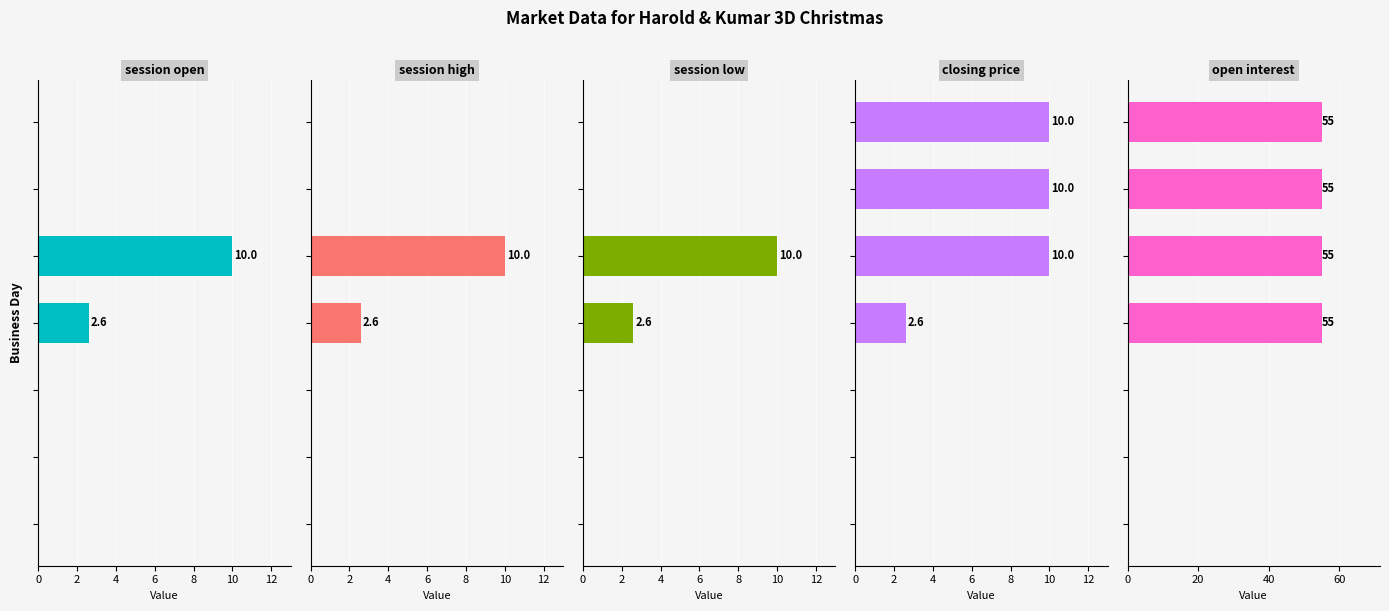

Between 10 and 6, which is larger?

6